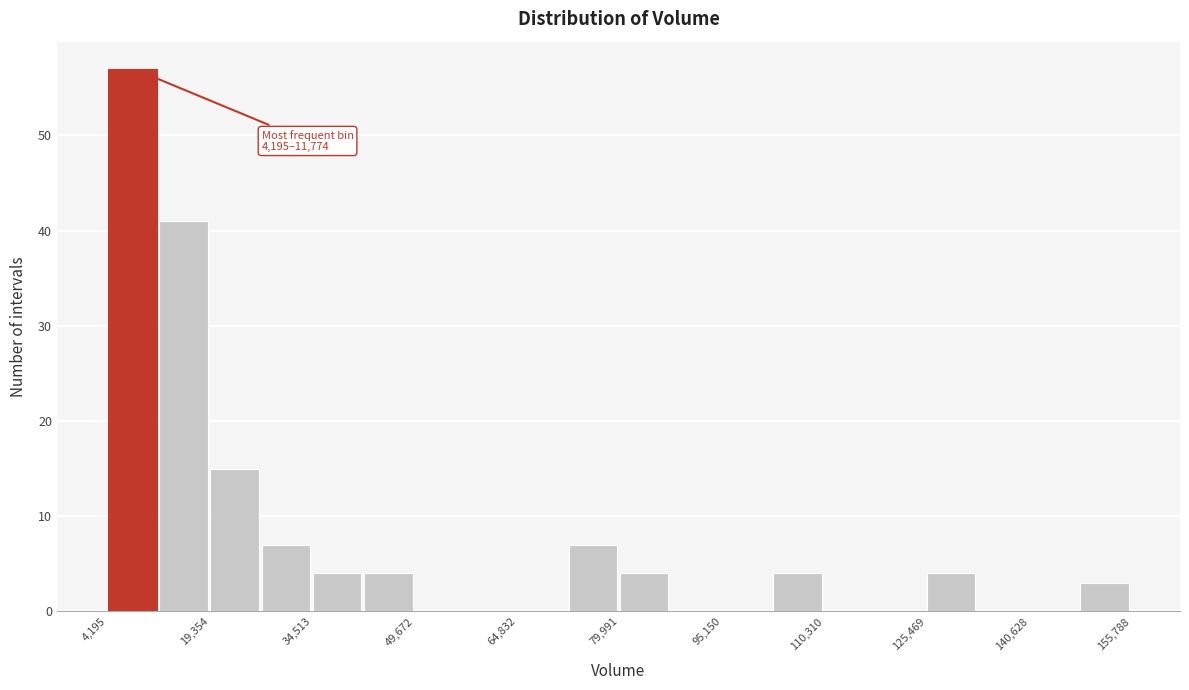

Around what value on the x-axis is the tallest bar? Give the approximate position of its centre, as read against the axis.

8000